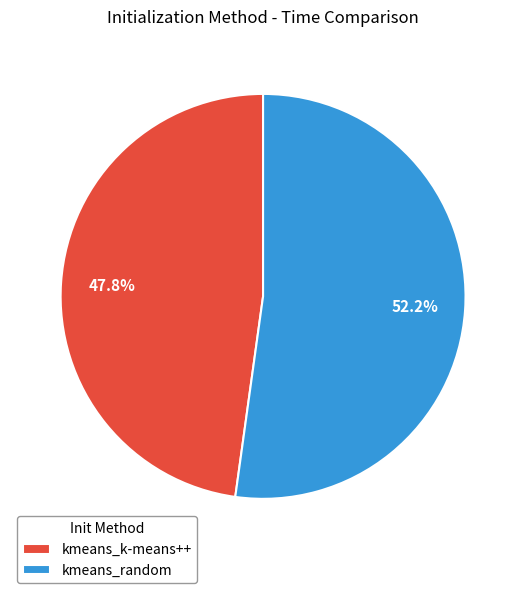

Is it true that kmeans_random is 66% of the pie?

False